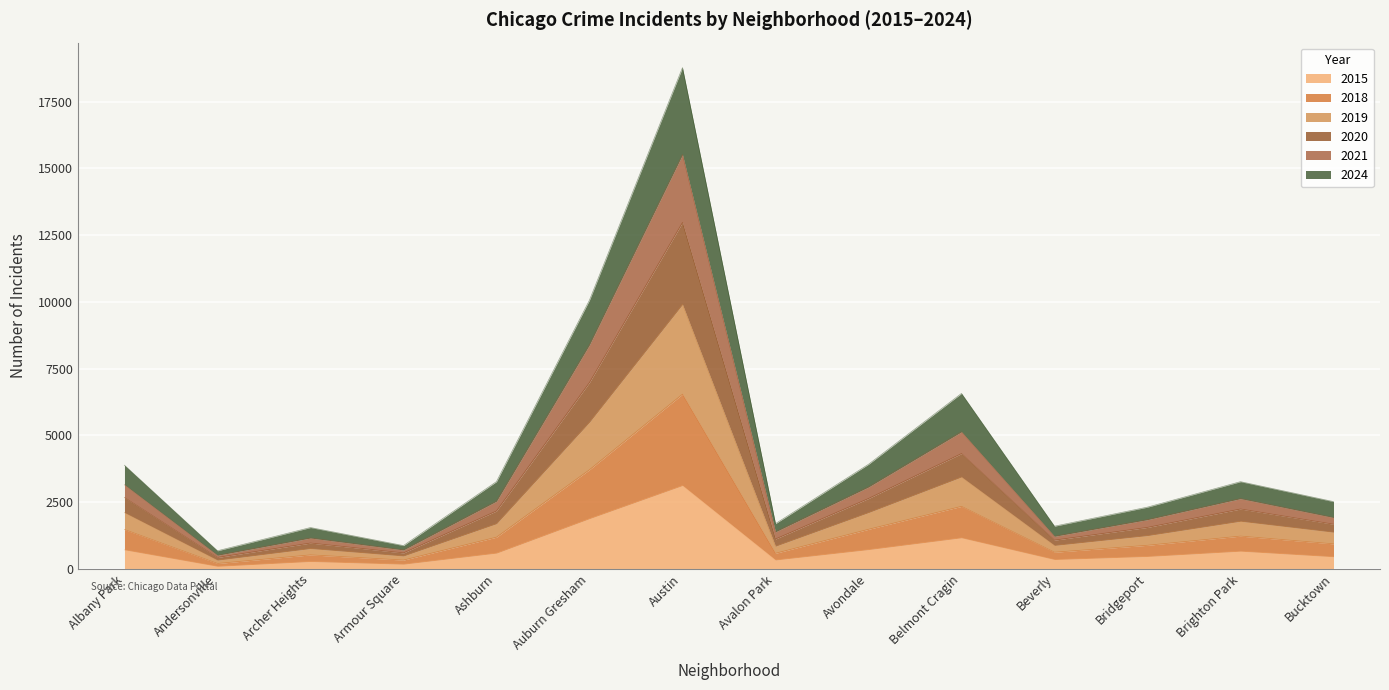

Is the value of 2015 at Avalon Park greater than the value of 2020 at Austin?

No